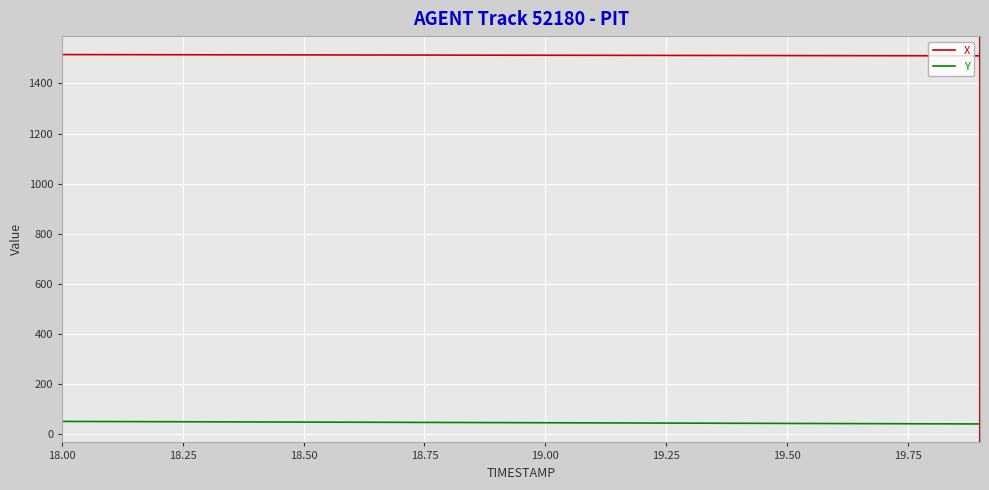

Which series has the largest total across all categories?

X